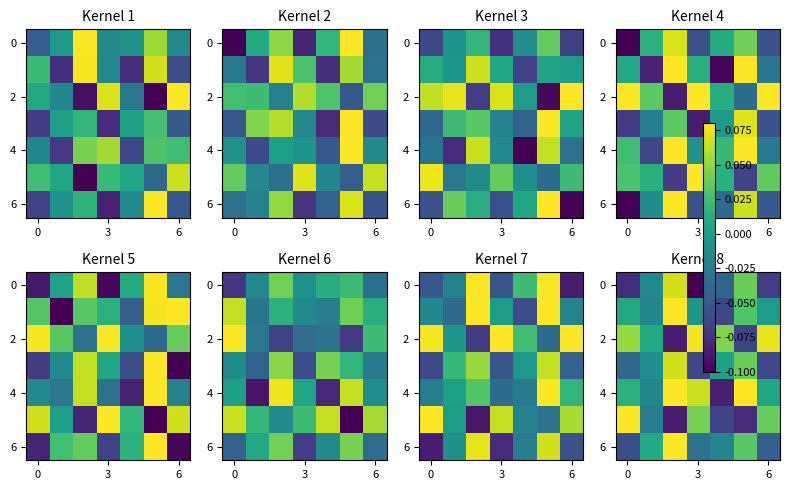

At how many categories does at least one series exceed 0?

7